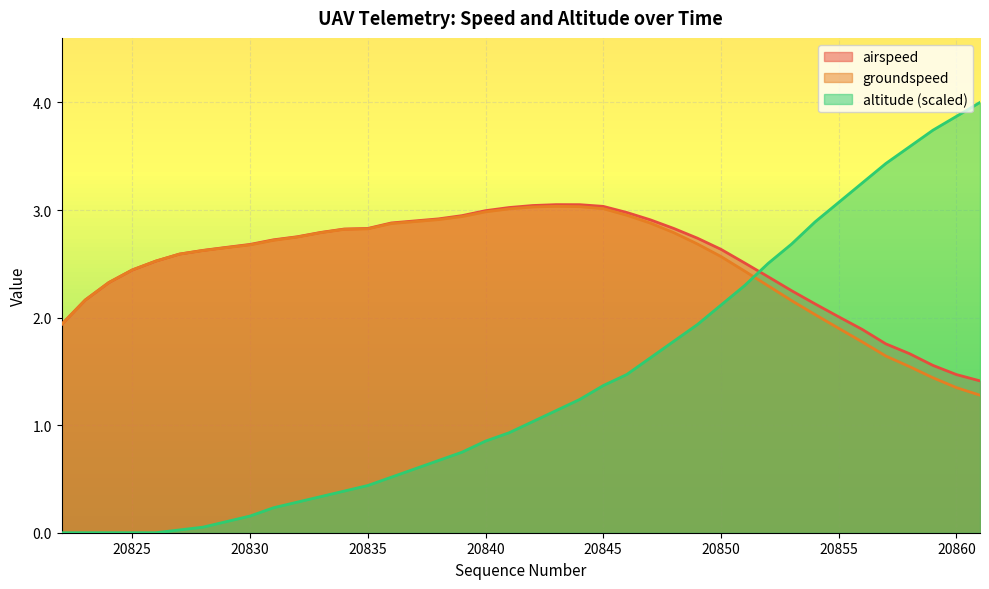

True or false: altitude has more than 2 interior local peaks.

False